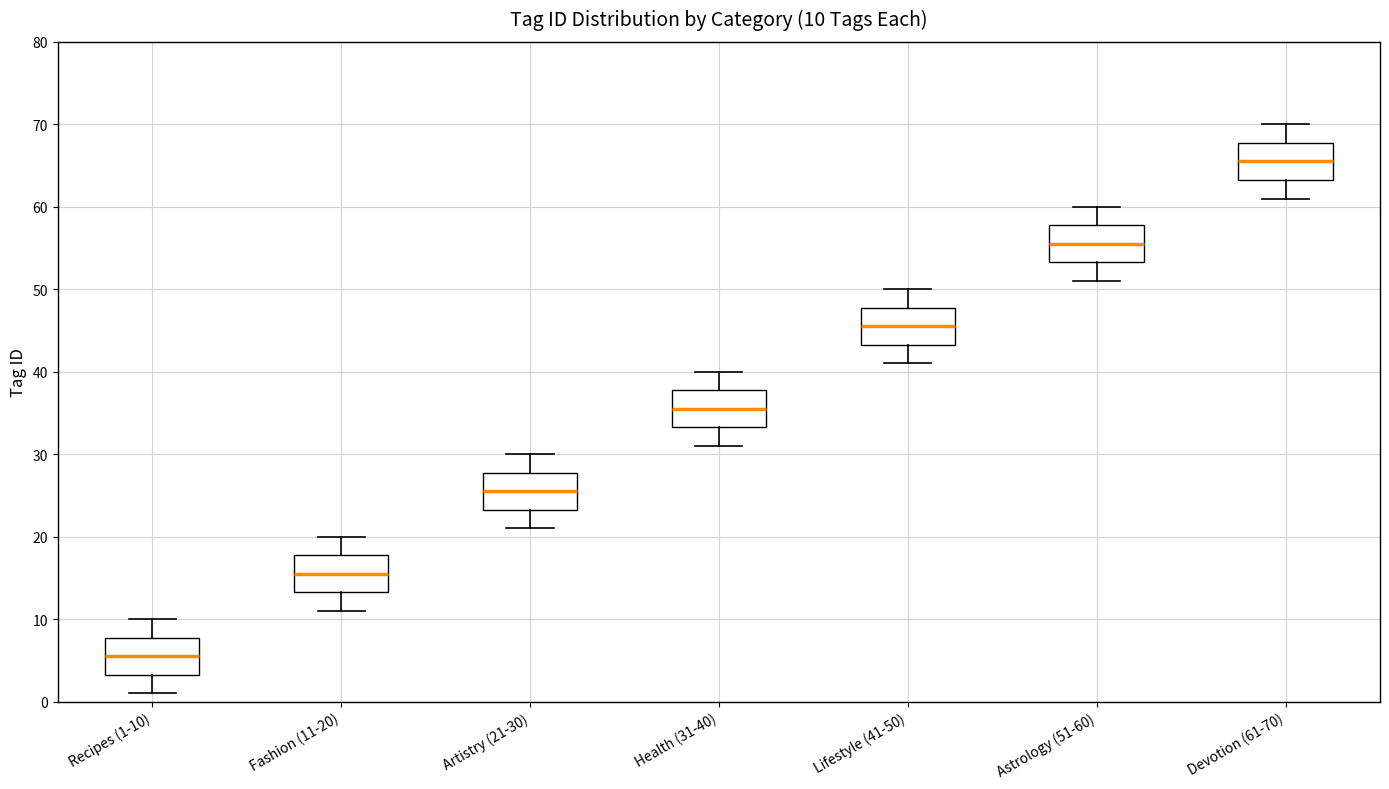

Which box's median line is the lowest?

Recipes (1-10)